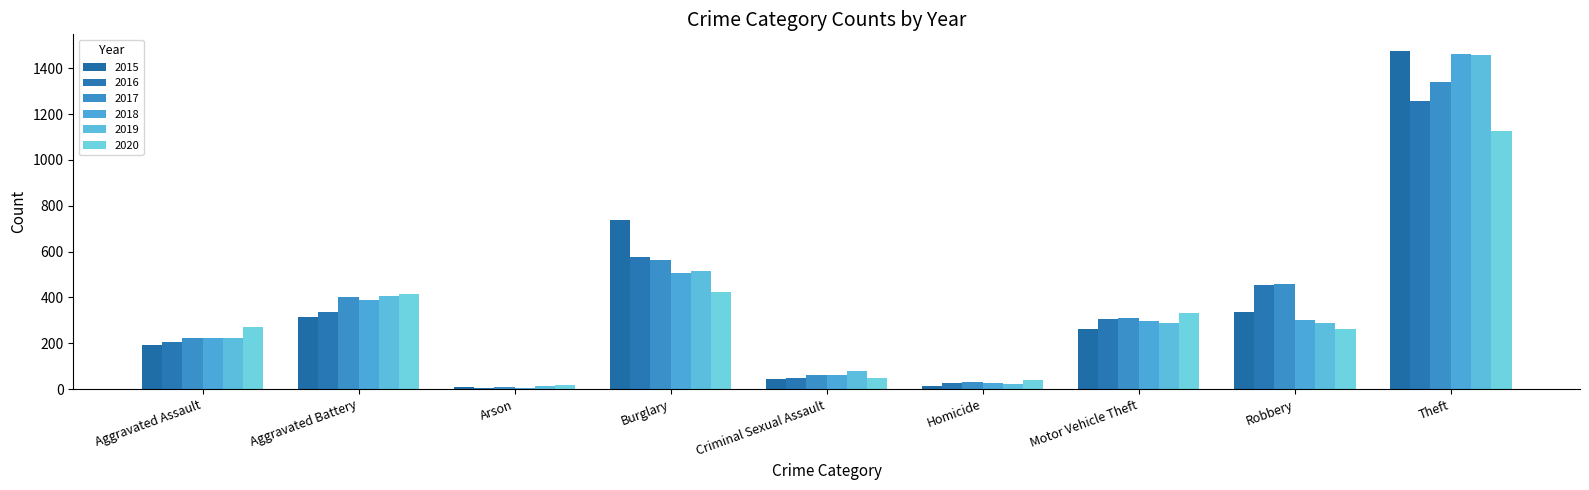

What is the label of the 1st bar from the right?

Theft